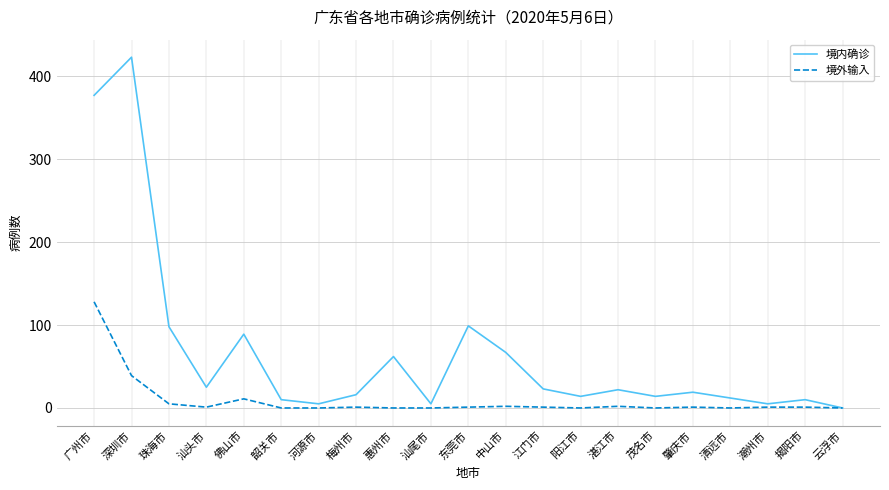

Which series has the largest range (max minus min)?

境内确诊